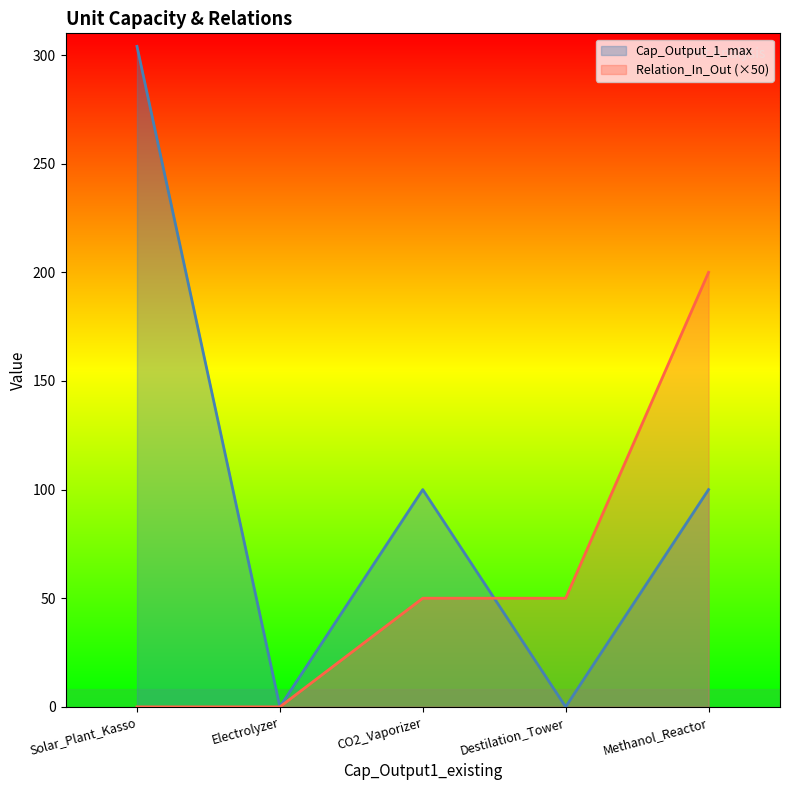

Where do Relation_In_Out (×50) and Cap_Output_1_max first cross each other?

CO2_Vaporizer and Destilation_Tower